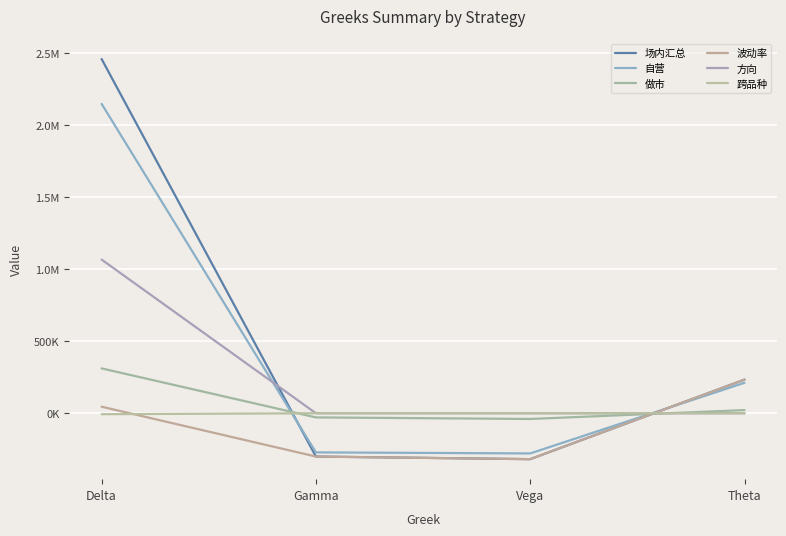

List the labels in order of 做市 value, smallest first.

Vega, Gamma, Theta, Delta